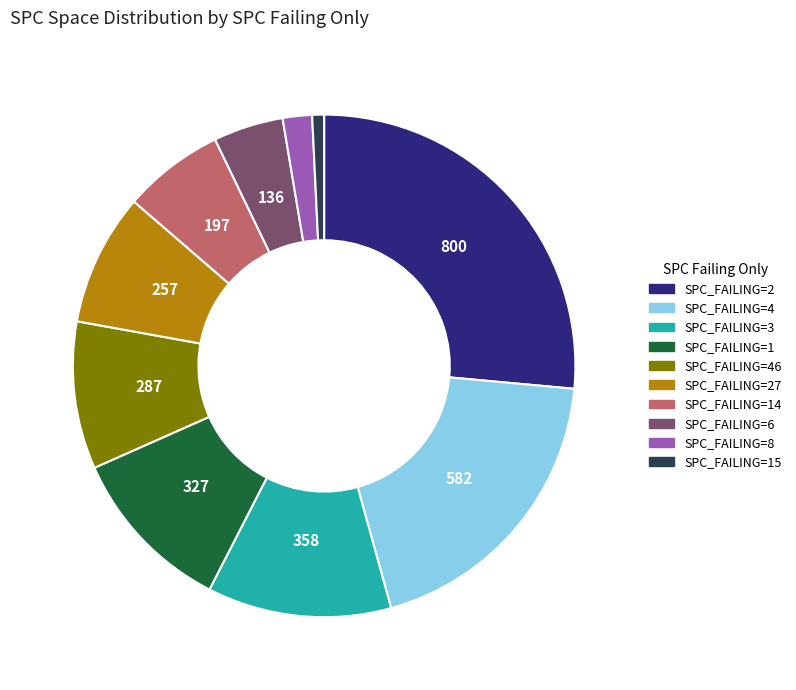

Combined, do SPC_FAILING=8 and SPC_FAILING=3 account for over 50%?

No